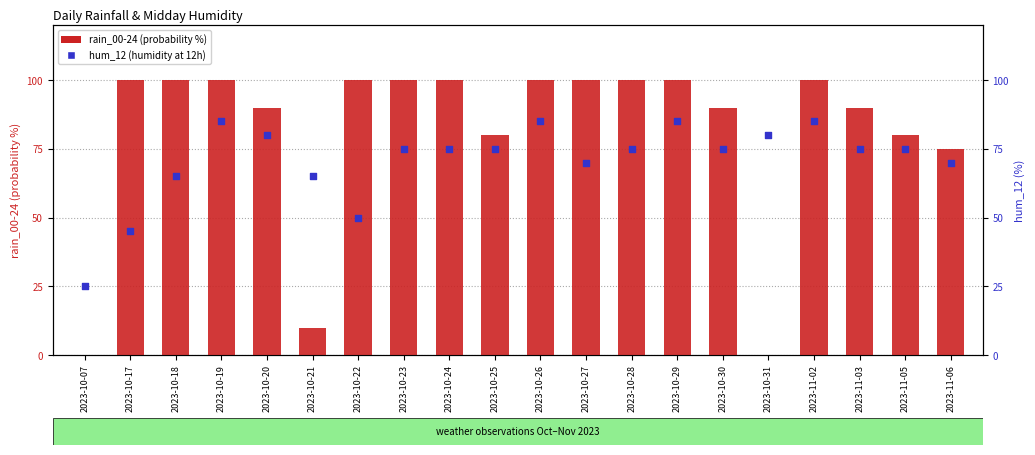

Which series has the largest Y range (max minus min)?

rain_00-24